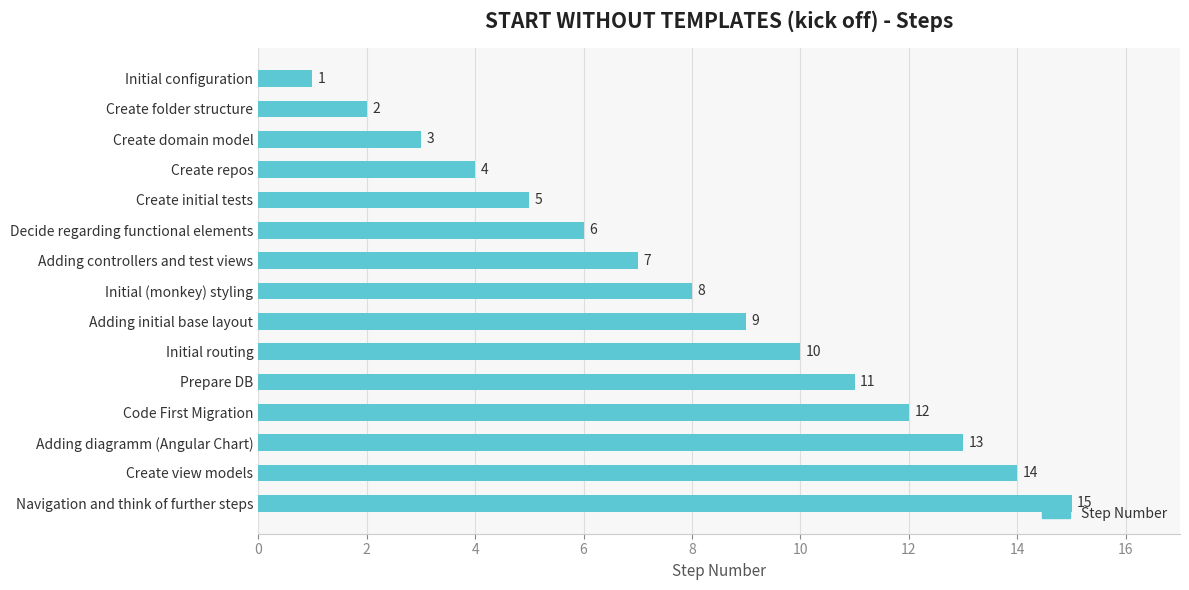

True or false: the data shows 15 at Prepare DB.

False